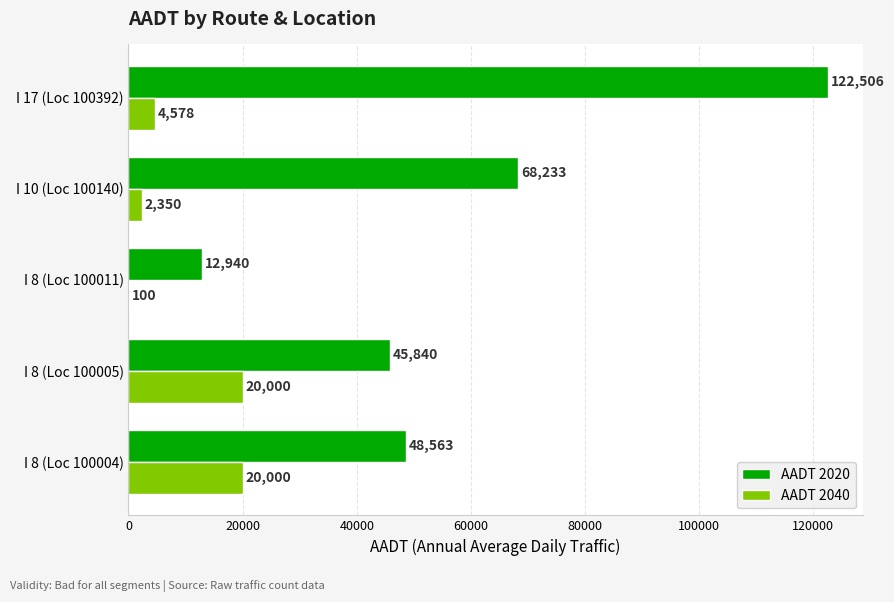

Count the AADT 2040 values in the range 2350 to 20000.

4